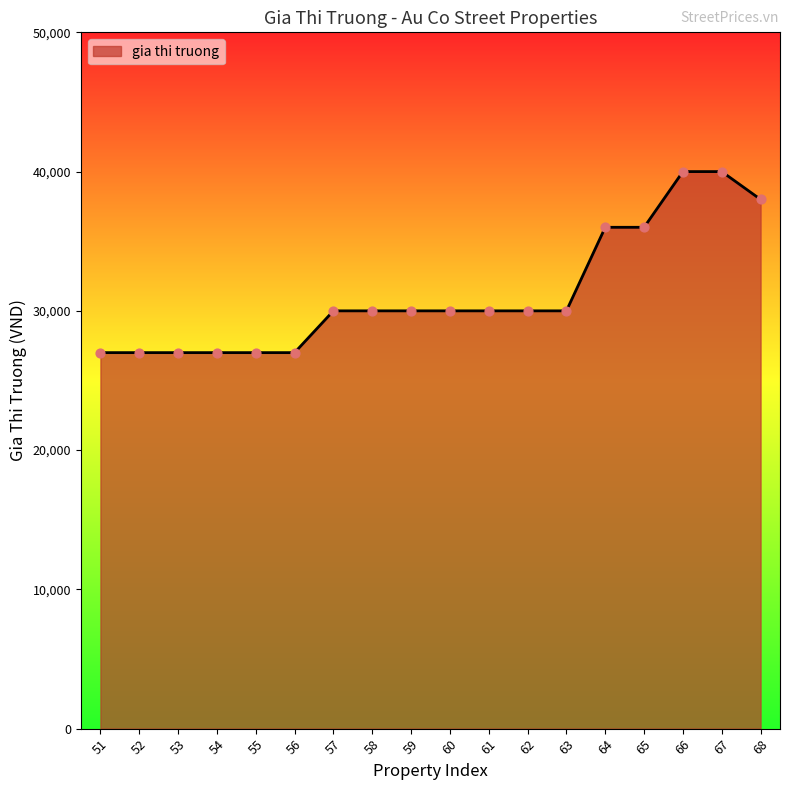

Approximately how many times larger is the value at 67 compared to 60?

1.3